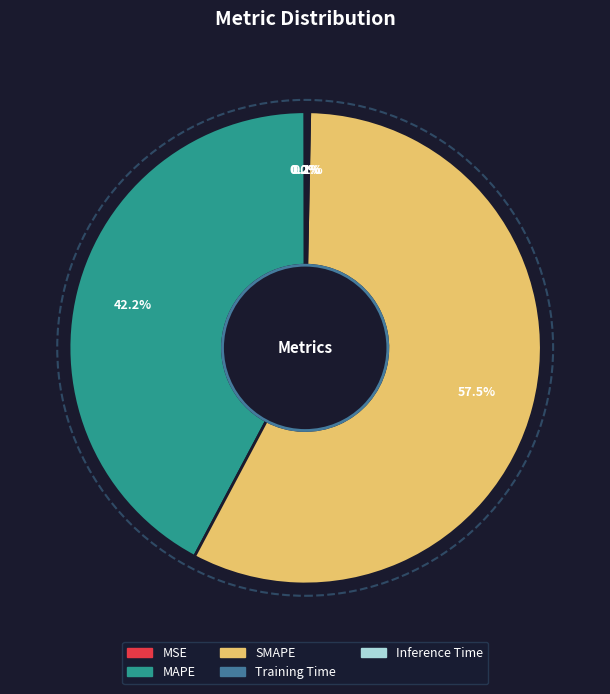

Do MAPE and SMAPE together represent more than half of the pie?

Yes